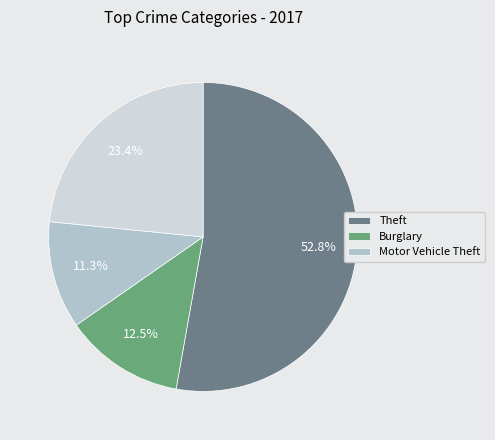

Does any single category account for the majority?

Yes